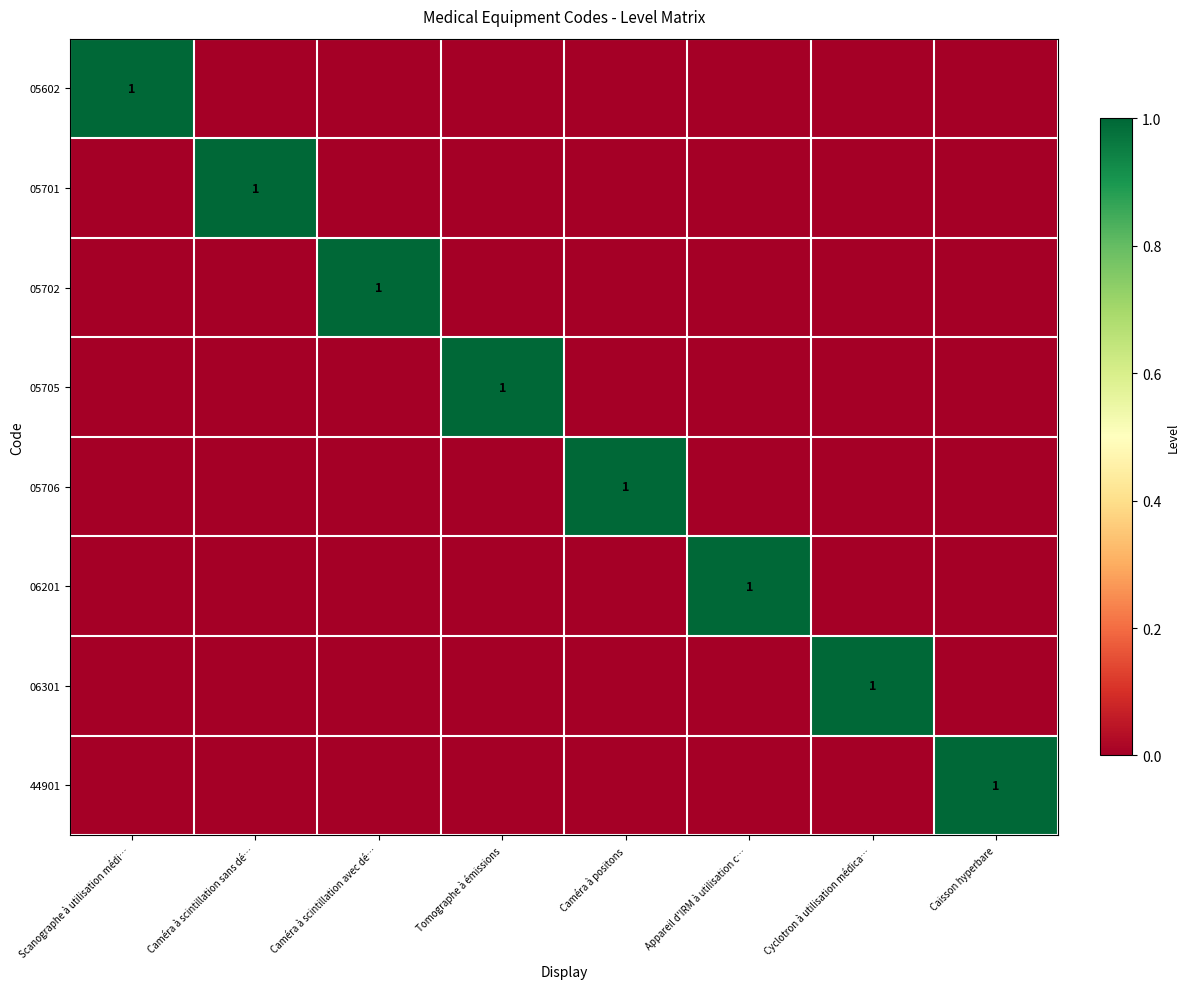

Where is 05702 nearest to the value 0?

Scanographe à utilisation médi…